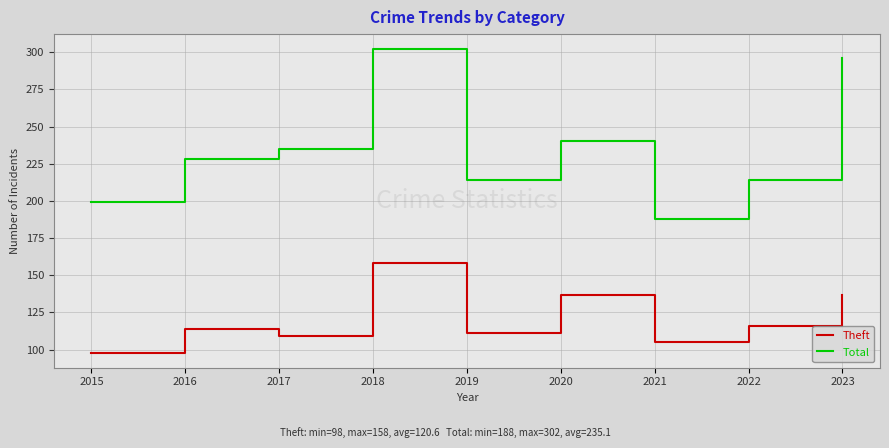

The Total series shows 235 at 2017. True or false?

True